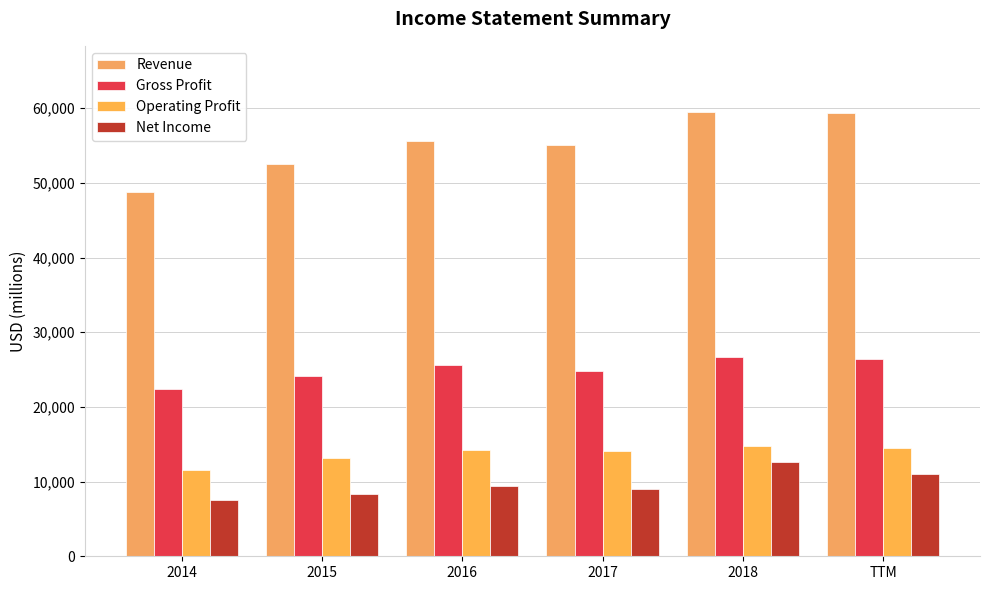

Read the Gross Profit value at TTM.

26396